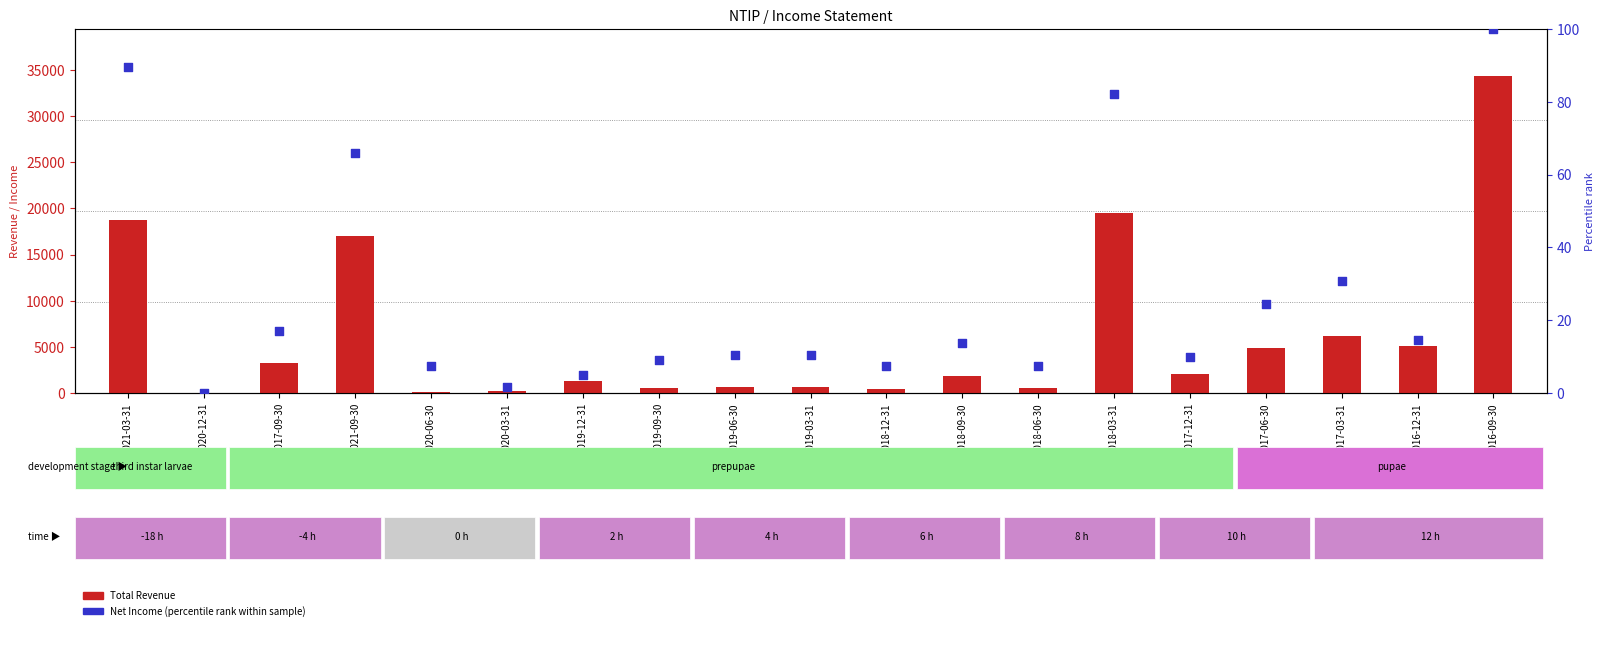

Is the value of Total Revenue at 2018-06-30 greater than the value of Net Income (pct rank) at 2017-03-31?

Yes